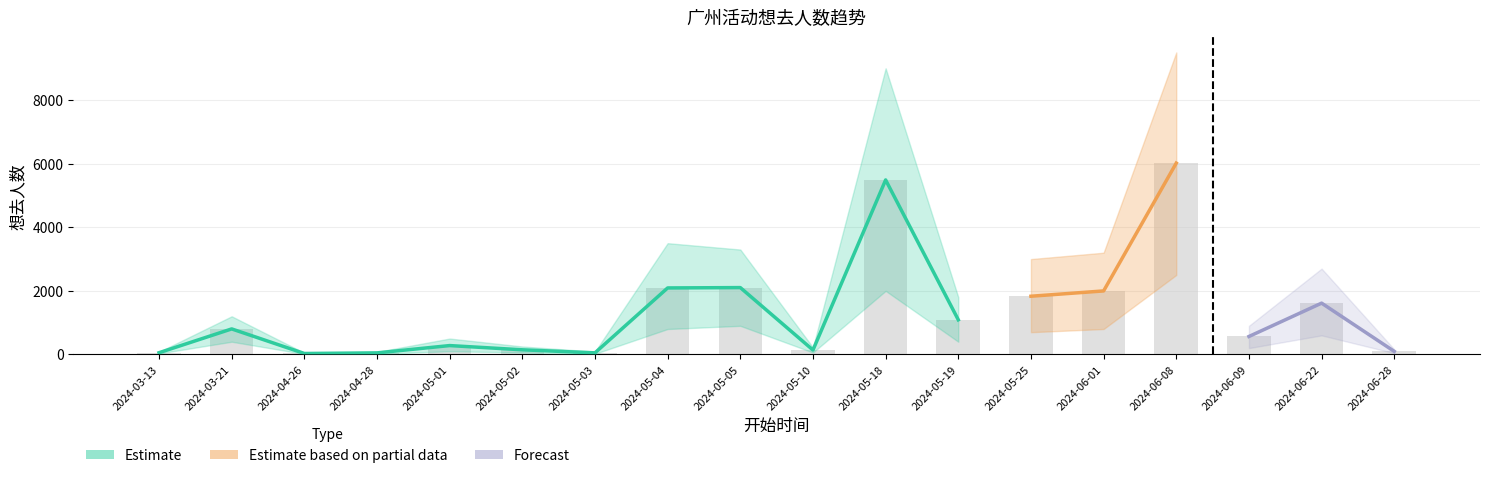

What is the difference between the second highest and minimum values in the 想去人数 series?

5459